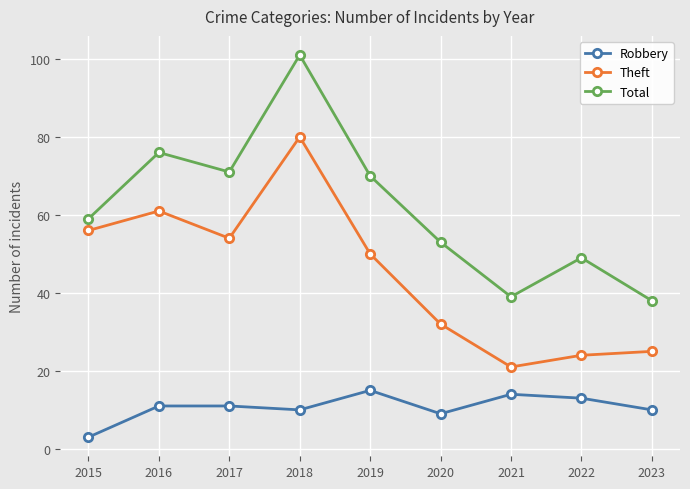

At which label does Theft reach its peak?

2018